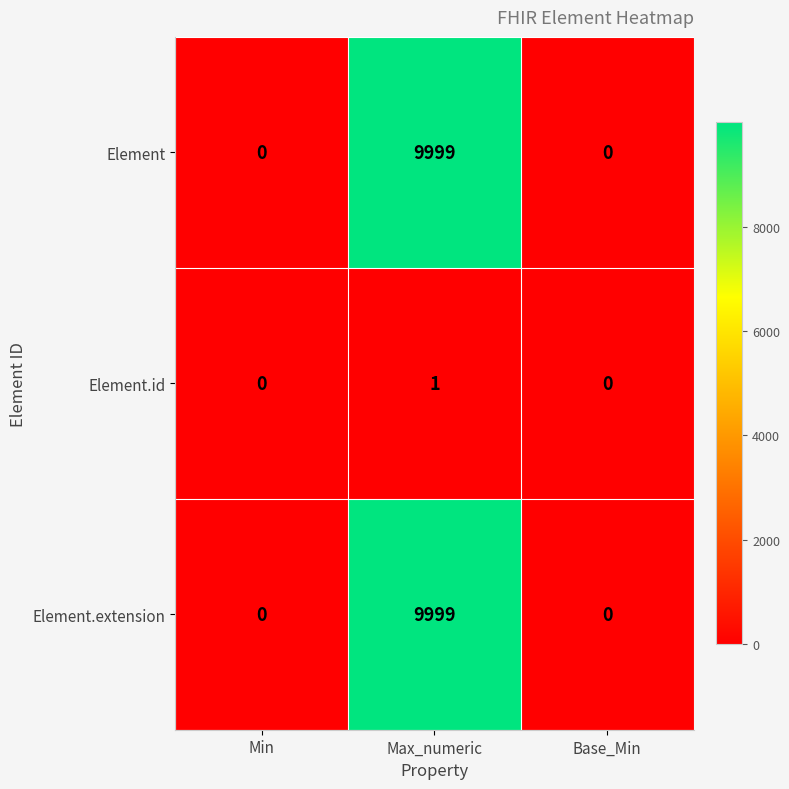

What is the maximum value shown in the chart?

9999